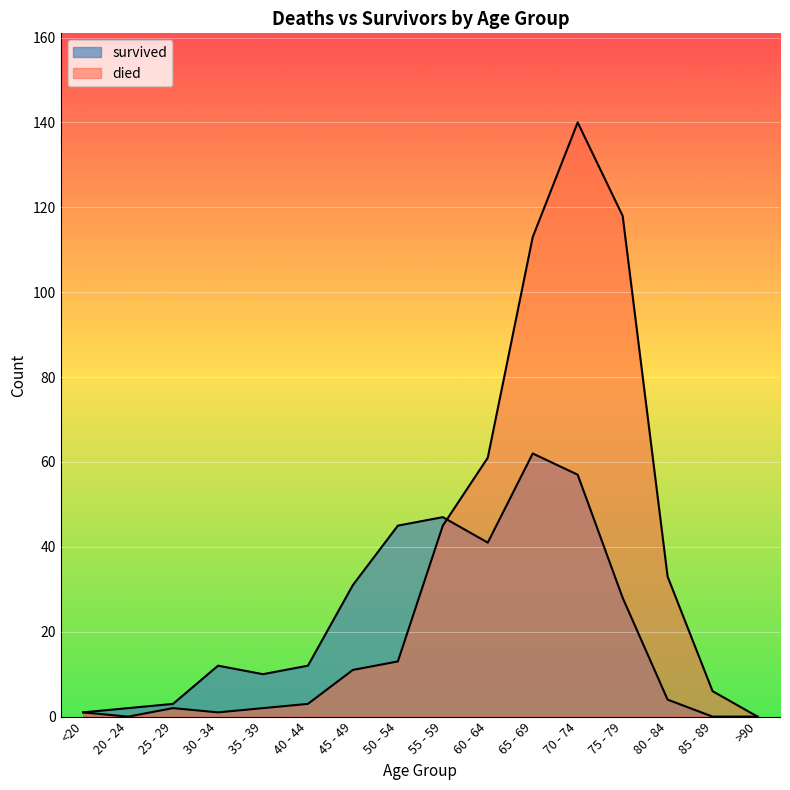

True or false: died and survived cross at least once.

True